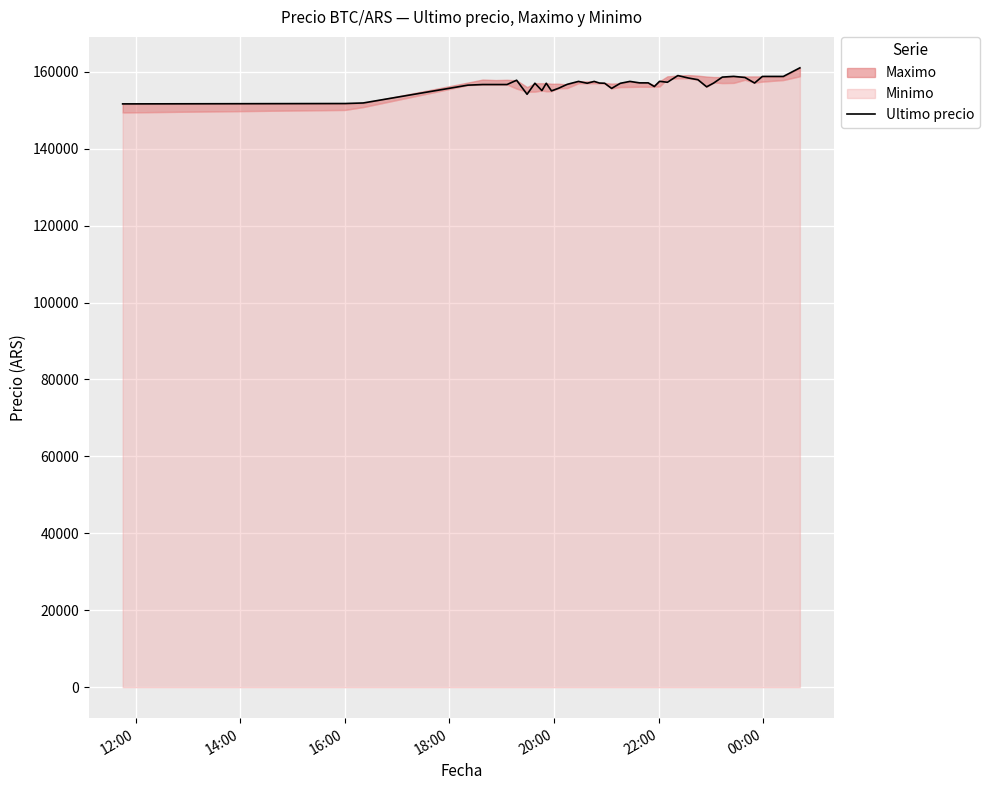

How many interior local peaks (higher than both neighbors) does the data have?

10